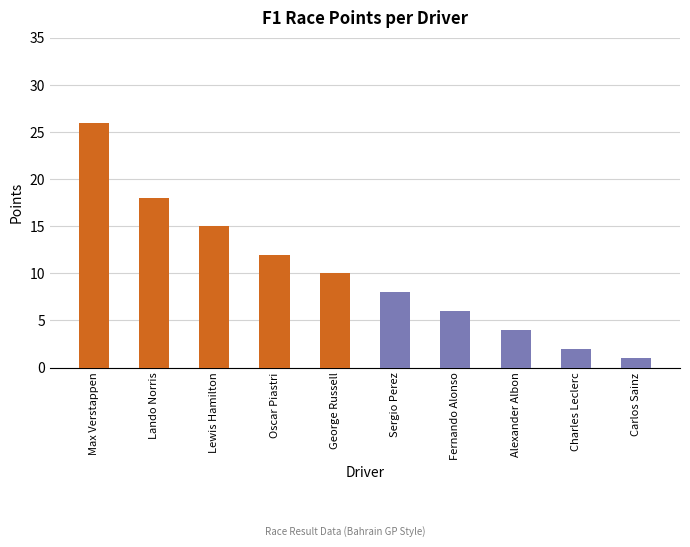

What is the difference between the second highest and minimum values?

17